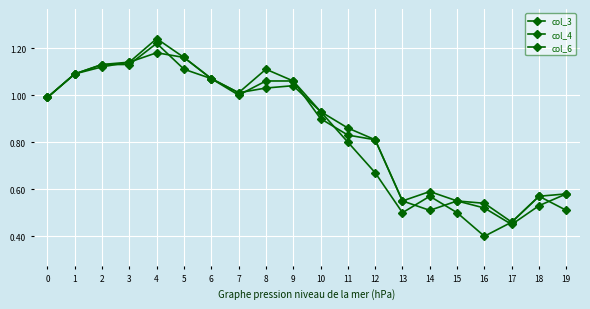

At which category does the chart reach its minimum across all series?

16